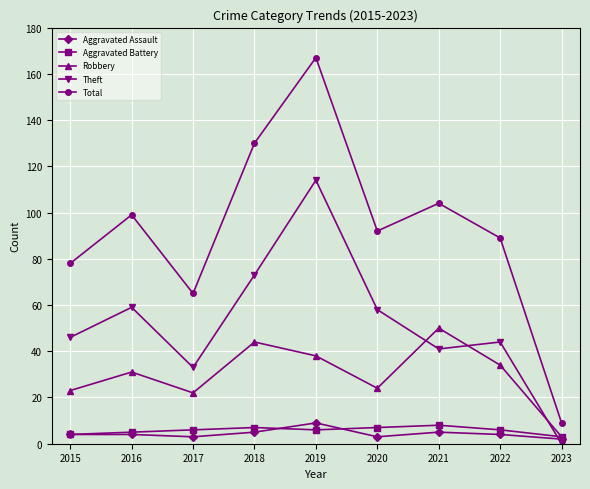

The Theft series shows 114 at 2019. True or false?

True